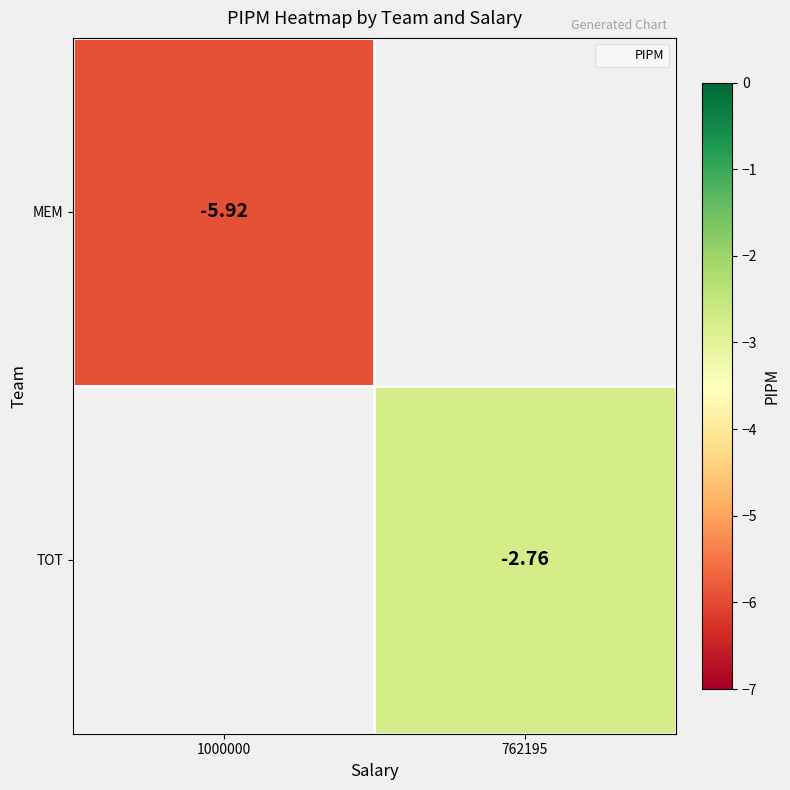

List the series in order of their overall mean, lowest first.

MEM, TOT